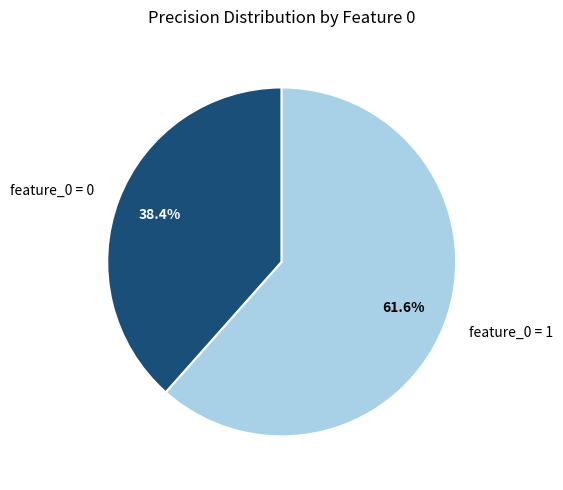

What percentage is NOT represented by feature_0 = 1?

38.4%